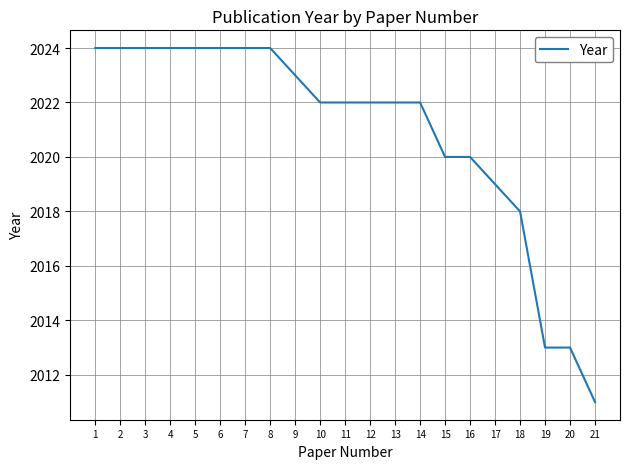

Which has a higher value, 8 or 18?

8